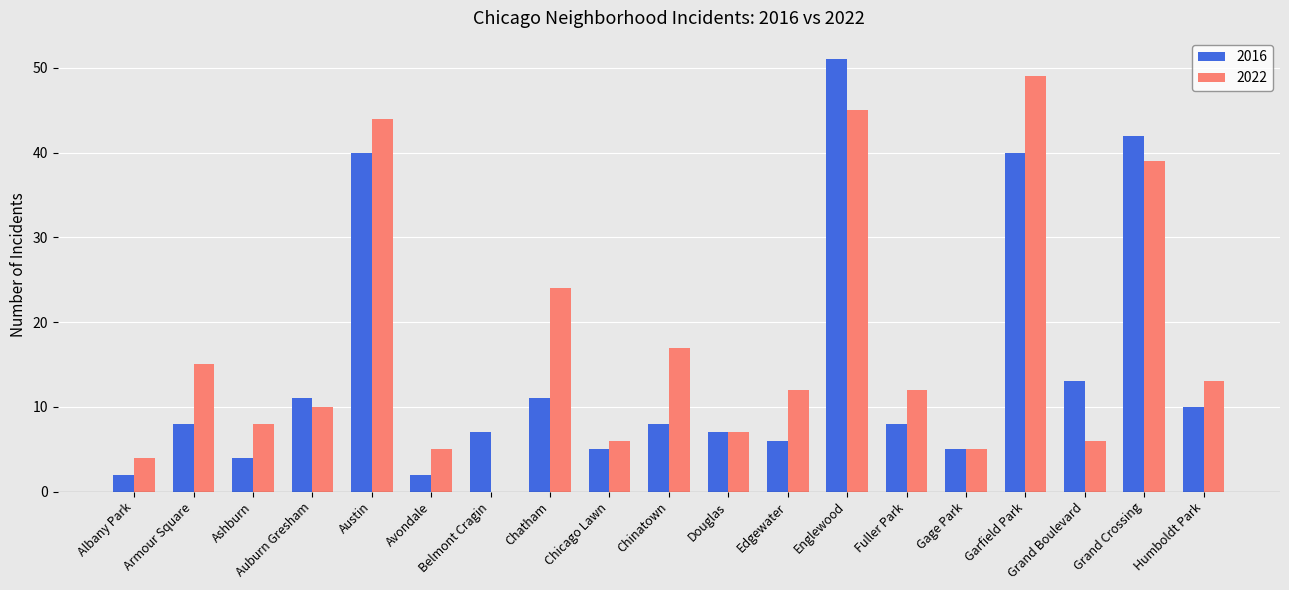

Between Armour Square and Gage Park, which series saw the biggest shift?

2022